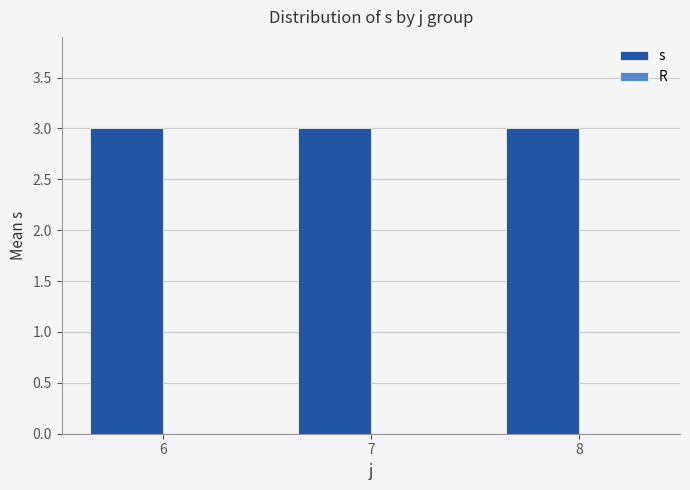

Reading left to right, list all the values displayed in this chart.

s: 3	3	3
R: 0	0	0